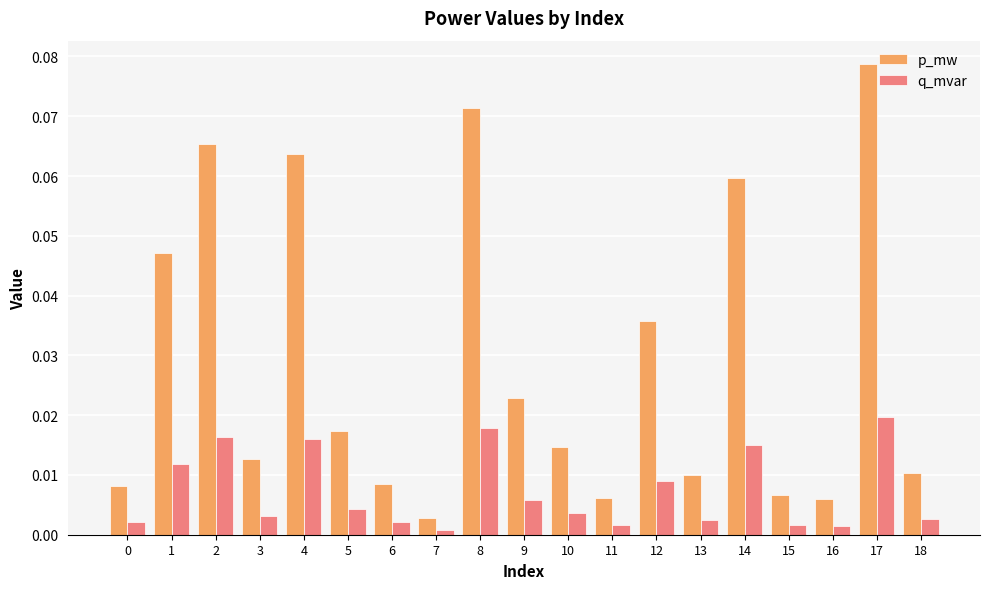

Rank the series at 1 from lowest to highest value.

q_mvar, p_mw